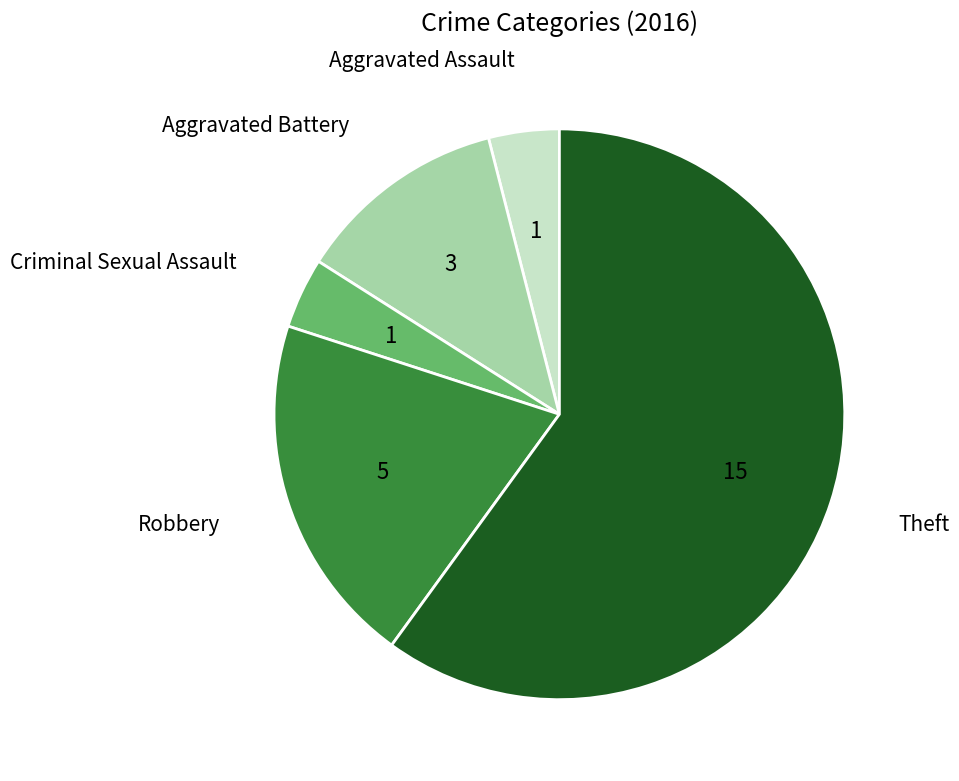

Does any single category account for the majority?

Yes